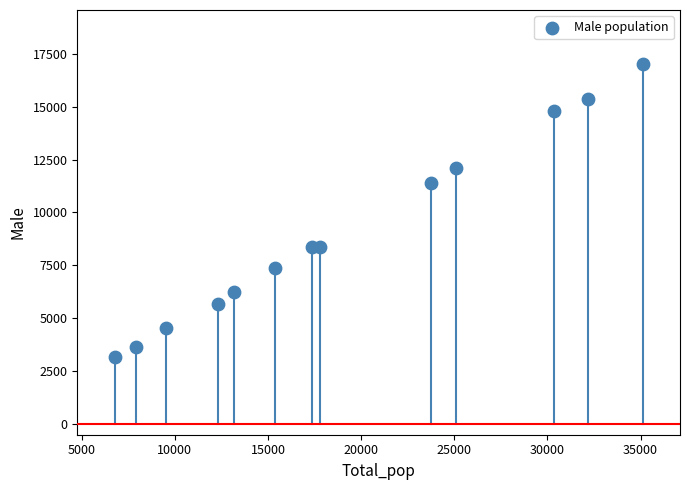

What is the range of X values (max minus min)?

28364